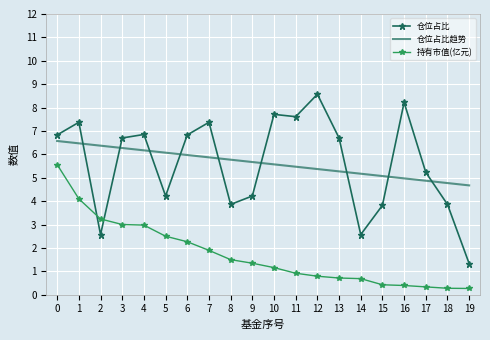

Which series has the largest range (max minus min)?

仓位占比